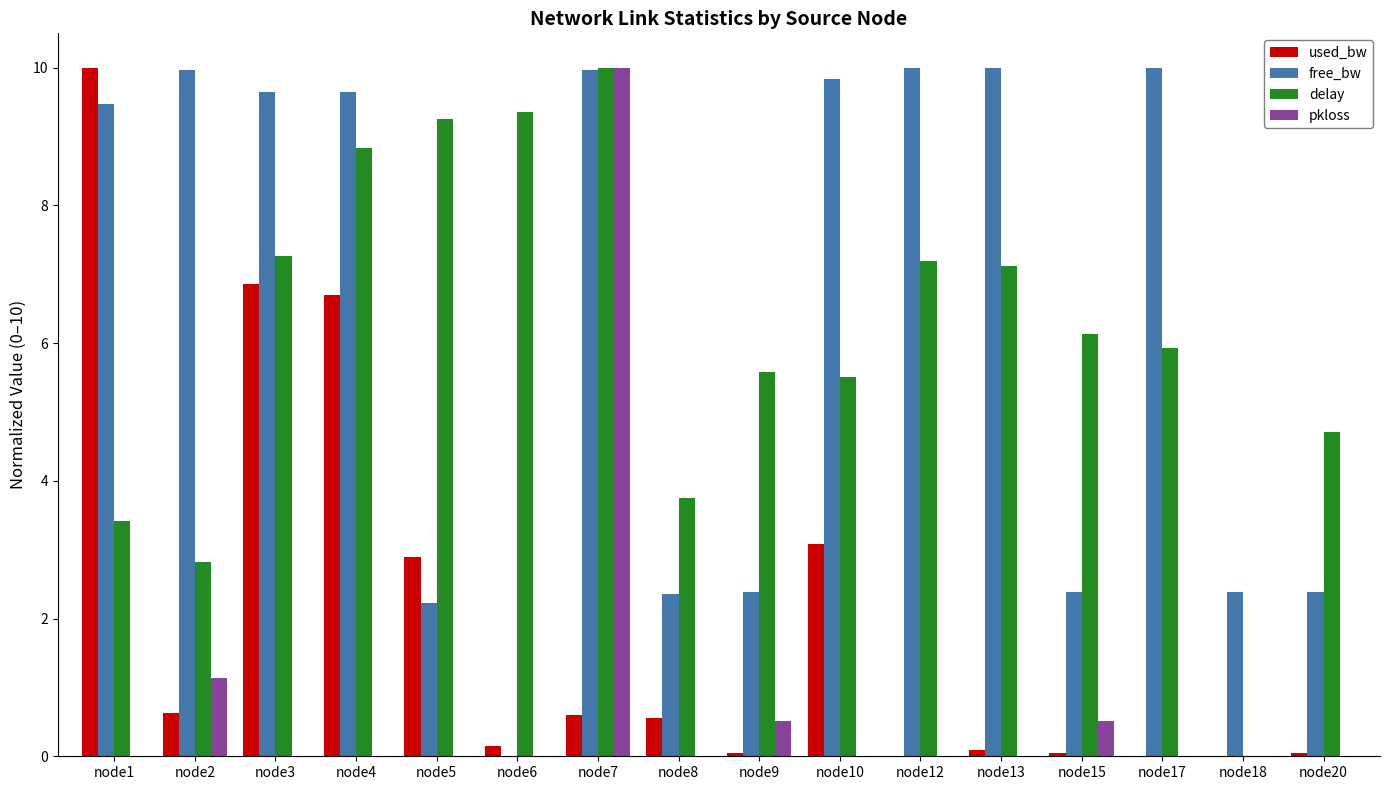

The value of free_bw at node10 is 9.8. True or false?

True